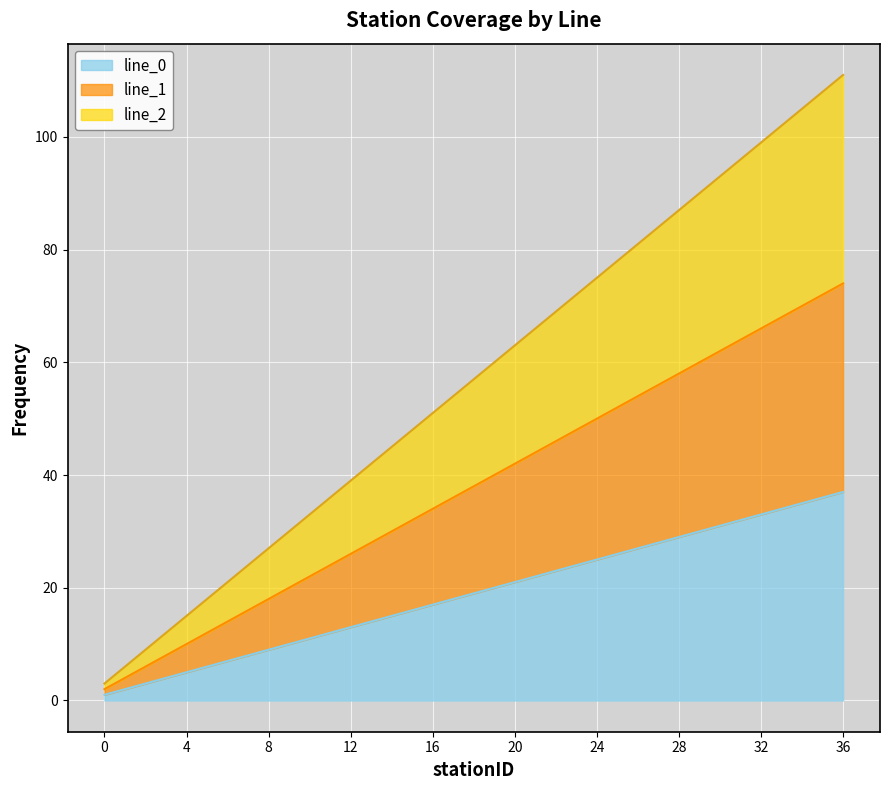

What are all the series names shown in the legend?

line_0, line_1, line_2